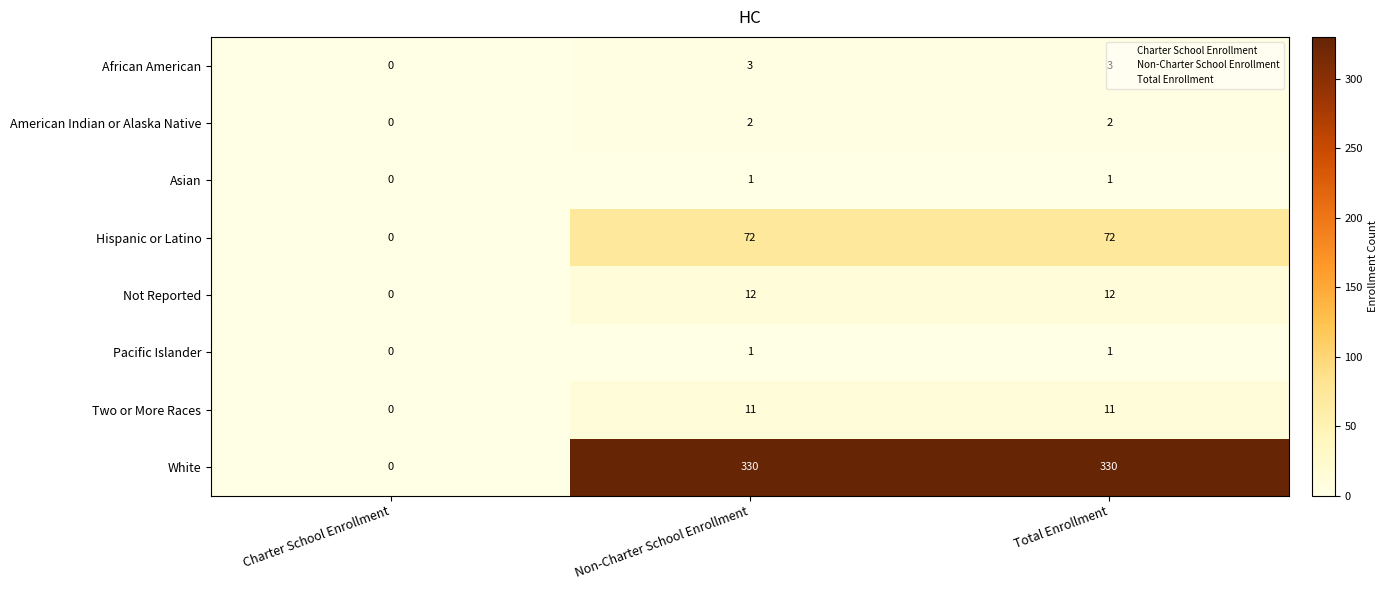

The value of White at Total Enrollment is 475. True or false?

False